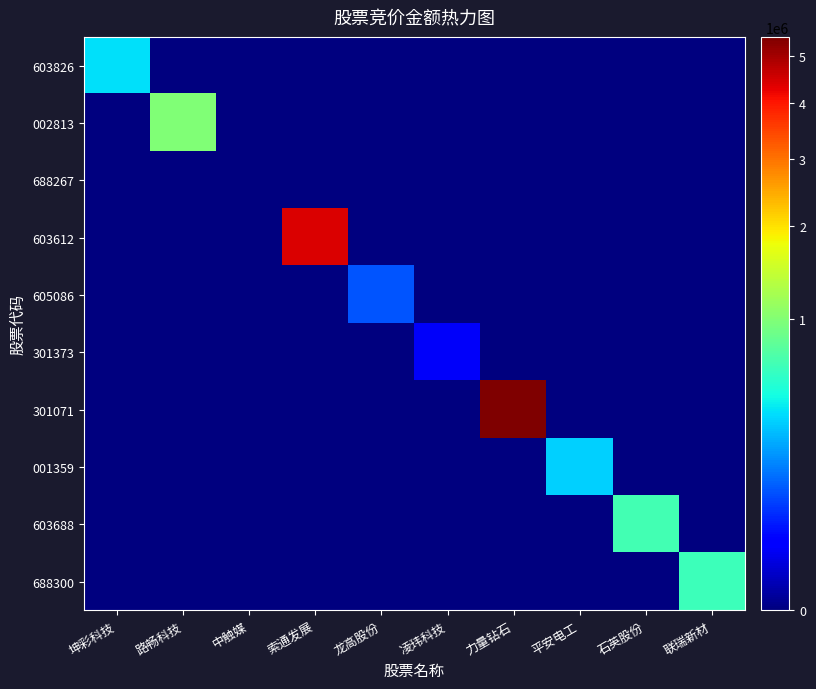

The value of 001359 at 凌玮科技 is -132783. True or false?

False